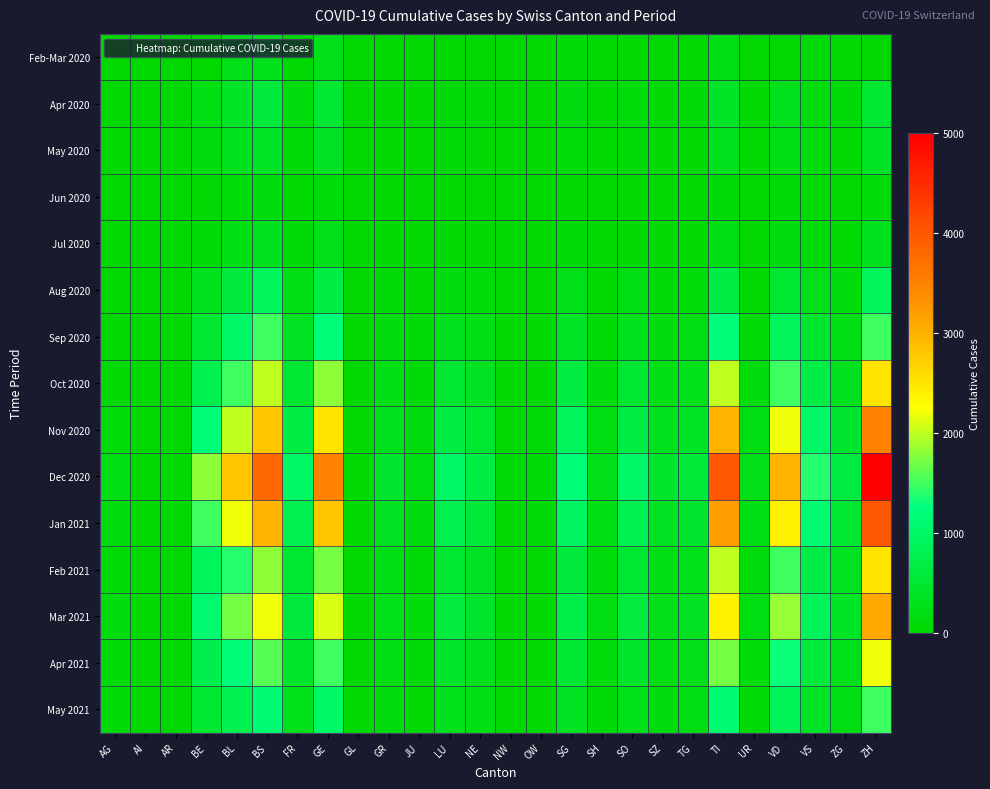

At which category is the sum across all series the highest?

ZH